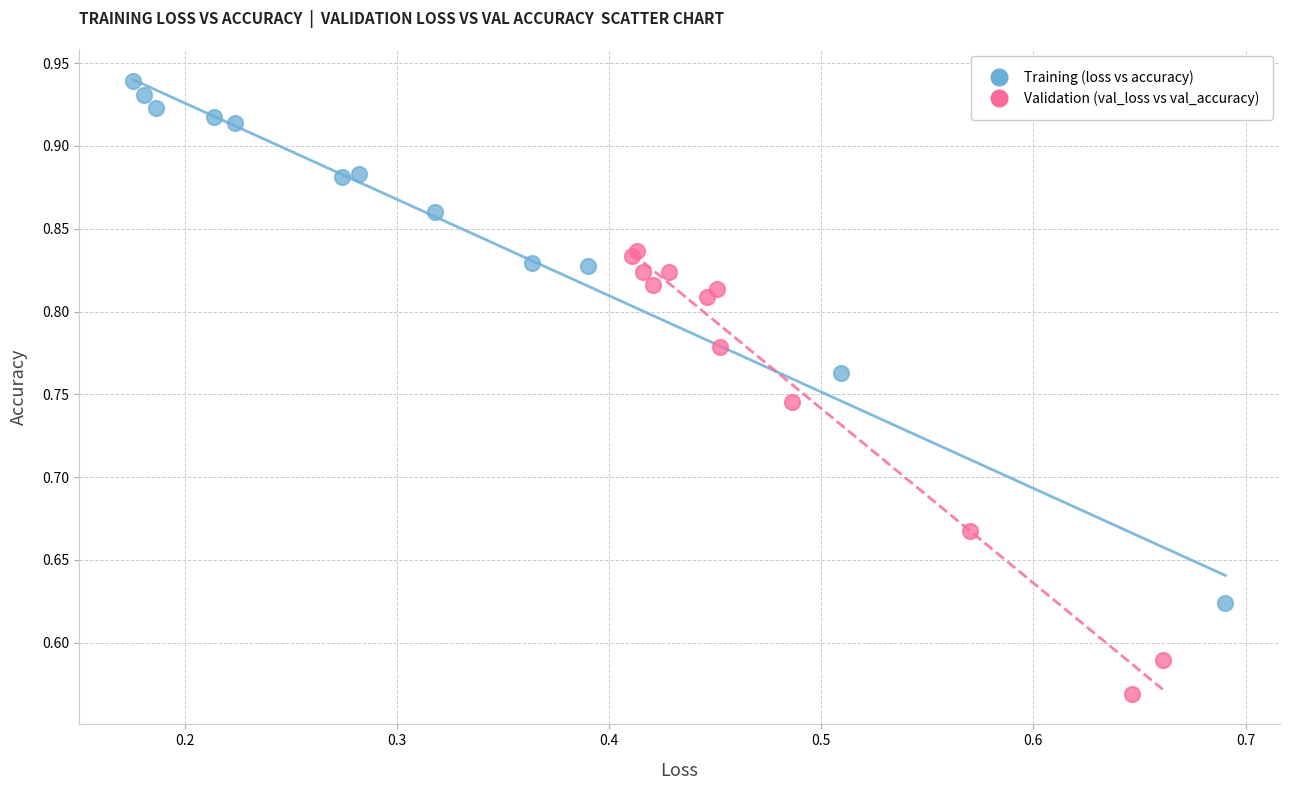

Which series reaches the minimum Y coordinate?

Validation (val_loss vs val_accuracy)